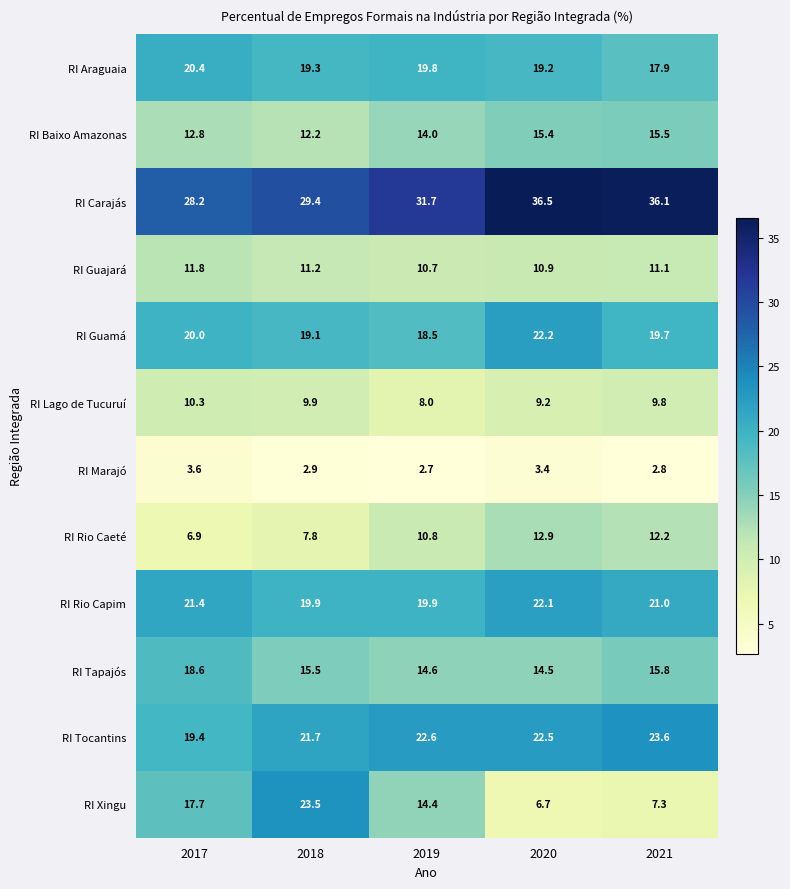

At how many categories does at least one series exceed 34?

2